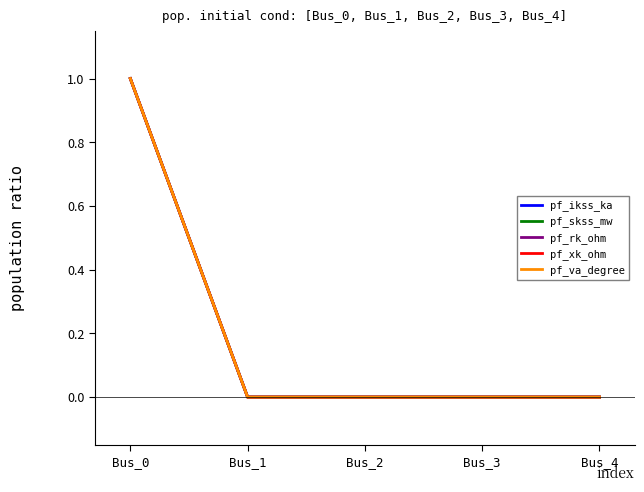

Does the chart have visible grid lines?

No